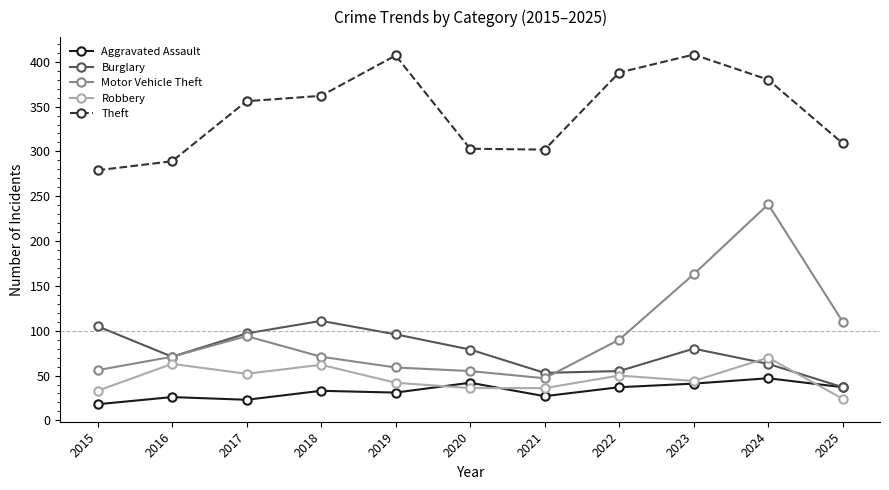

Read the Robbery value at 2017.

52